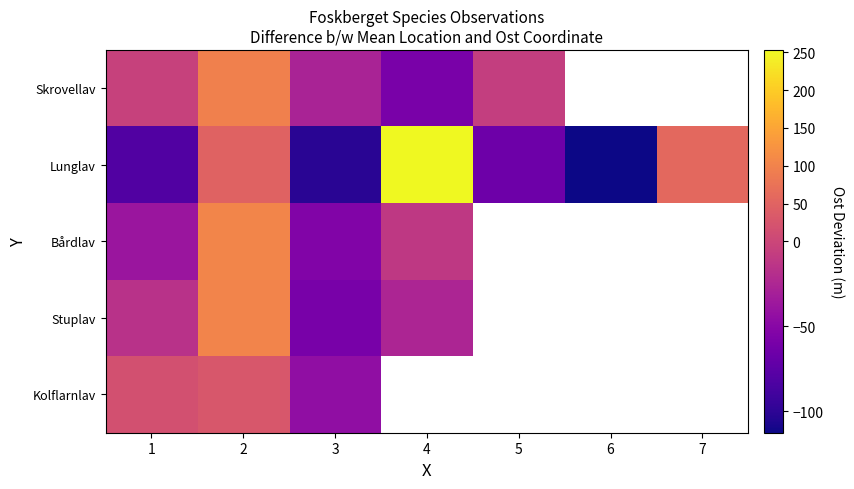

Between 2 and 3, which series saw the biggest shift?

Stuplav